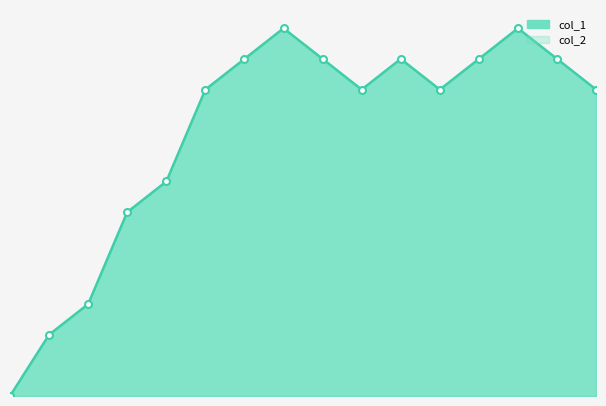

How many lines are shown in the chart?

2